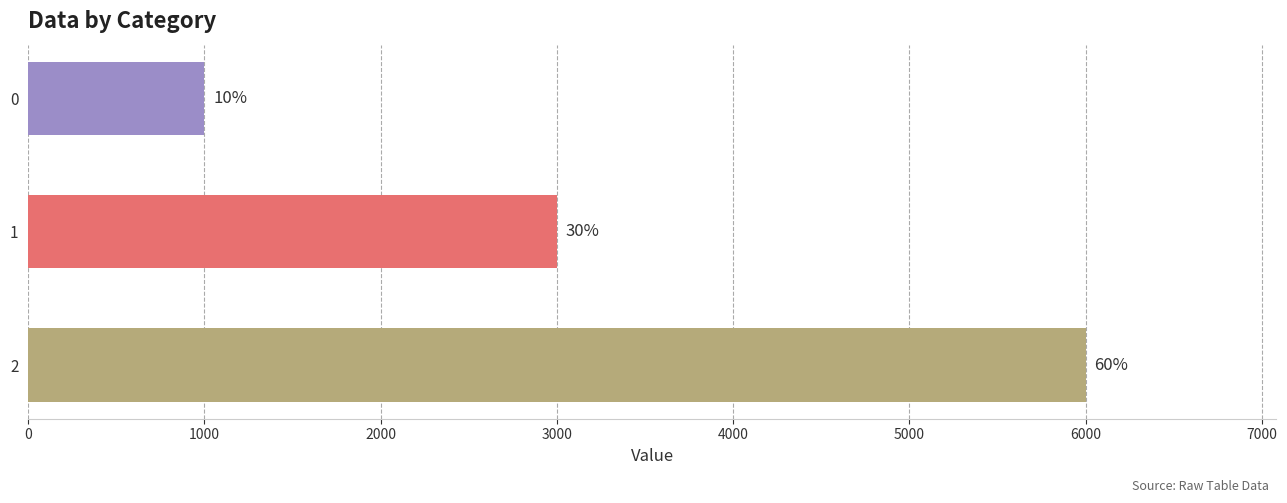

How many bars are there in total?

3